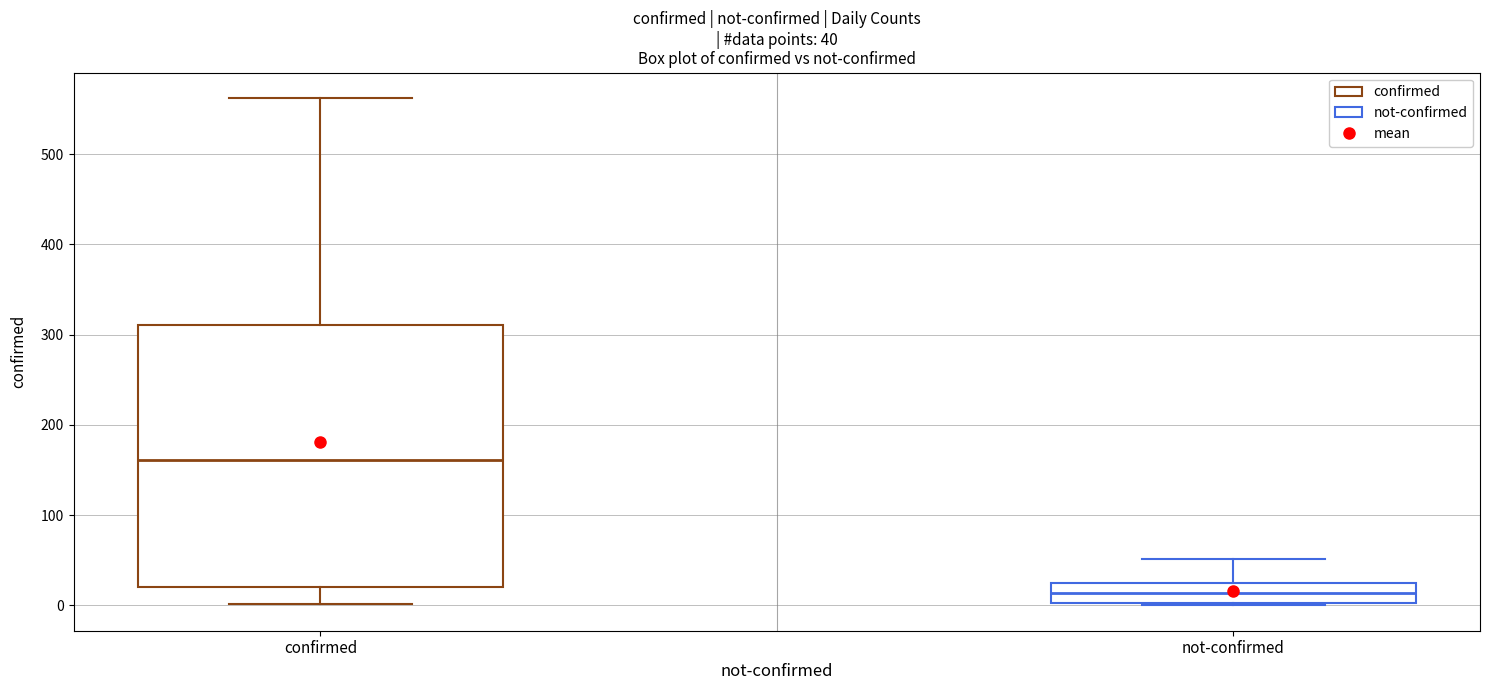

Which box's median line is the highest?

confirmed